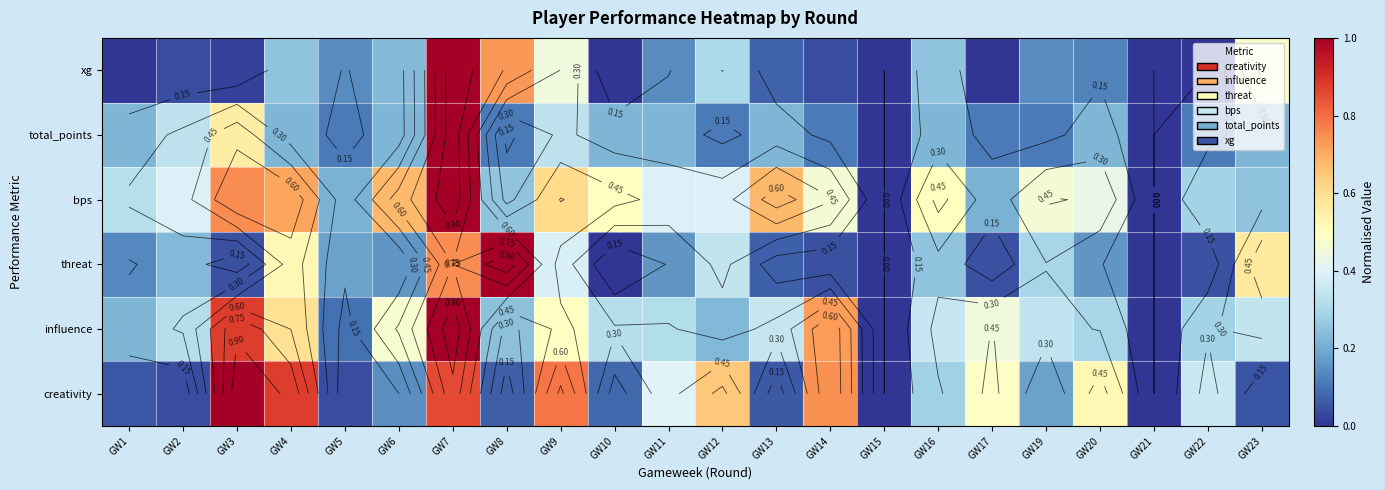

What is the difference between the maximum and second lowest values in the creativity series?

1.0